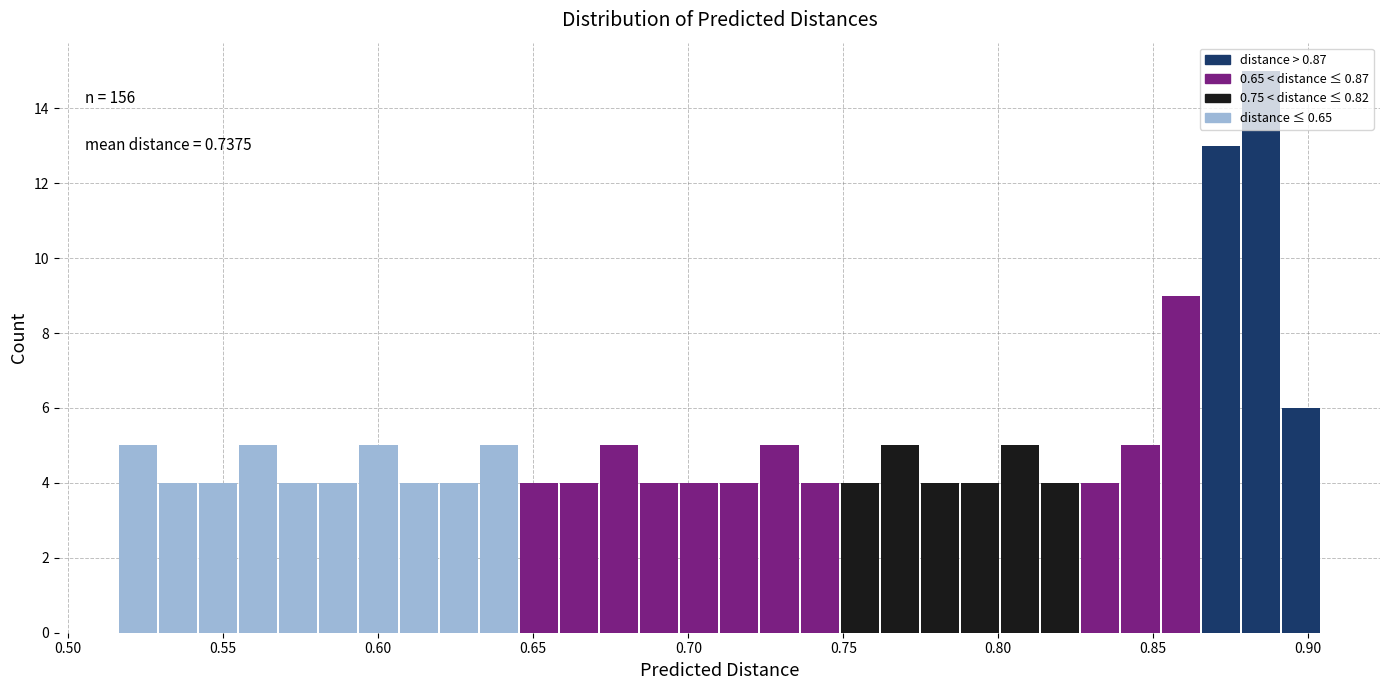

Around what value on the x-axis is the tallest bar? Give the approximate position of its centre, as read against the axis.

0.885